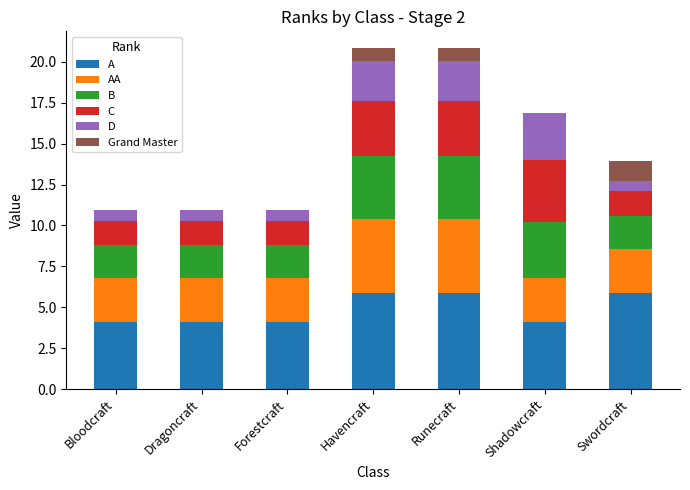

What is the total value across all series at Bloodcraft?

11.0